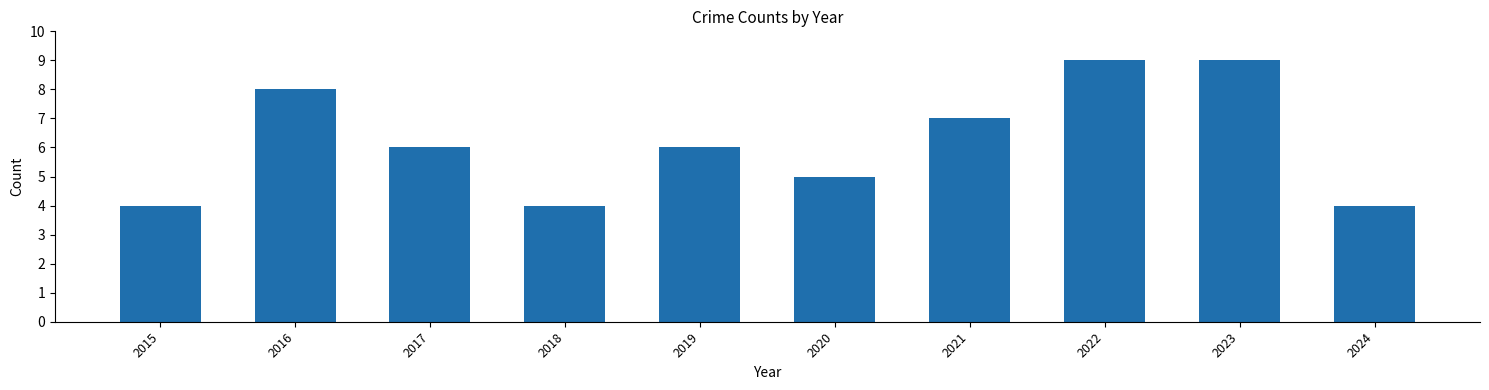

What is the difference between the second highest and minimum values?

5